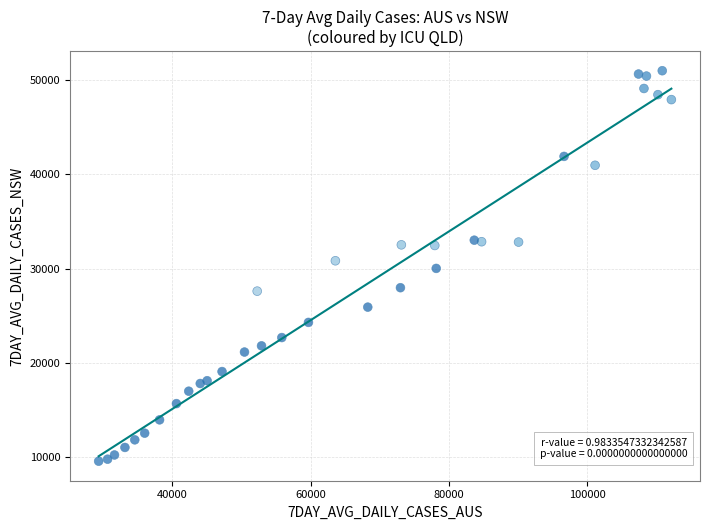

What is the range of Y values (max minus min)?

41392